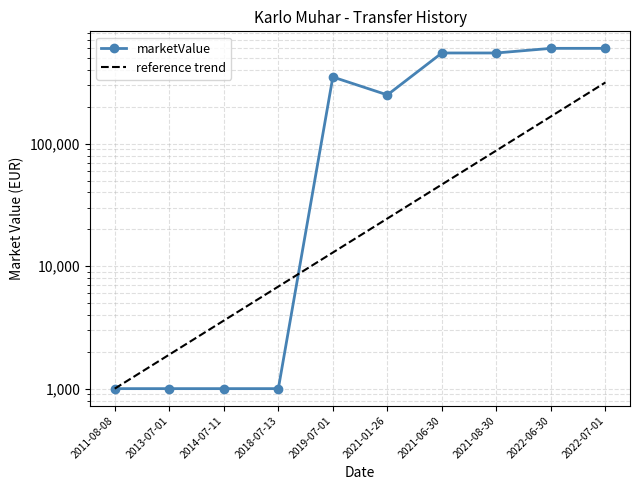

At which label does marketValue reach its minimum?

2011-08-08